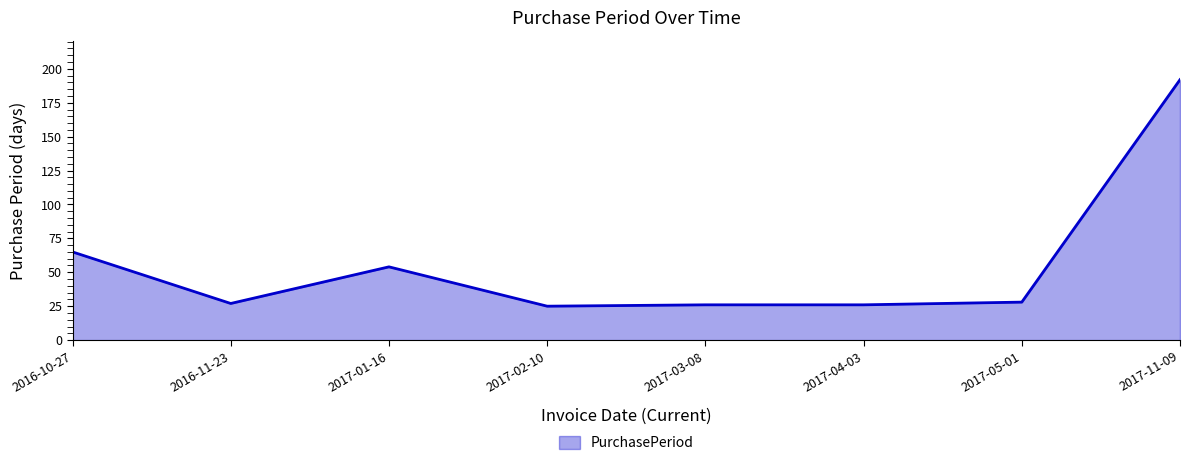

At which category does the data reach its first local peak?

2017-01-16